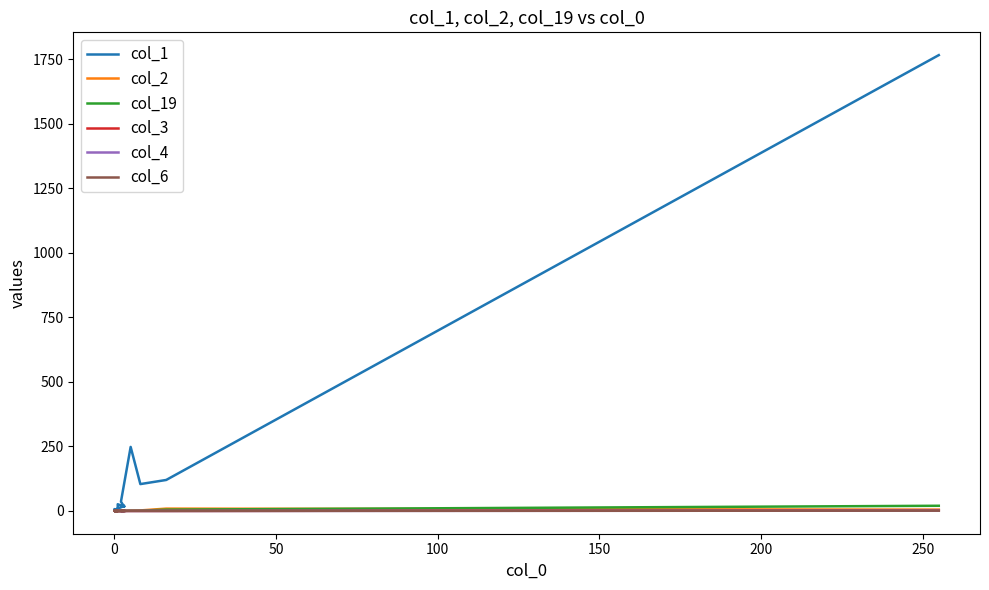

What is the value of the col_1 point at the 11th from the left?

3